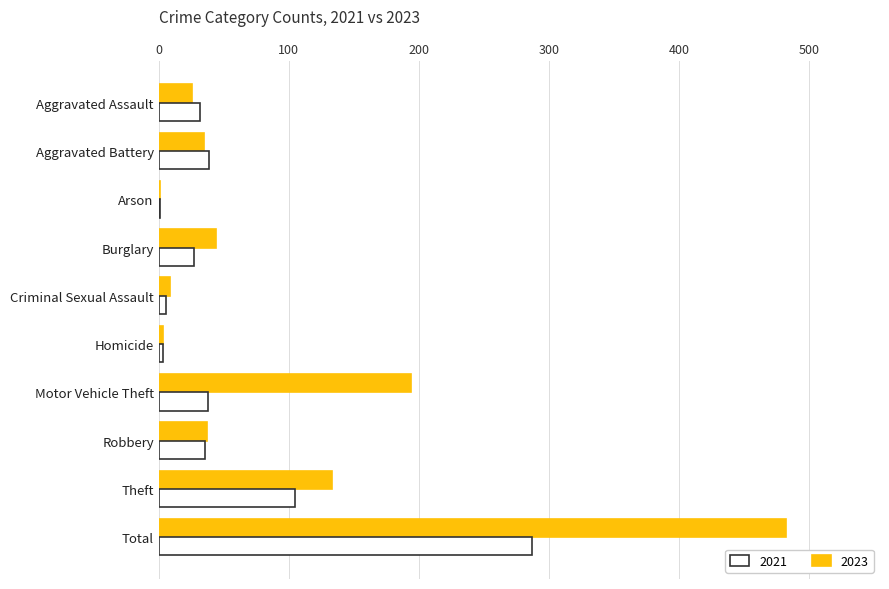

What is the maximum value shown in the chart?

482